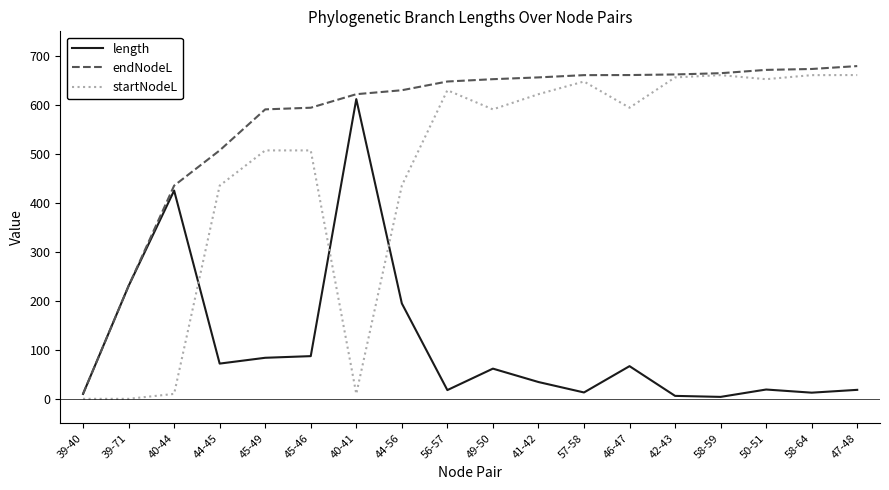

The value of endNodeL at 46-47 is 660.8. True or false?

True